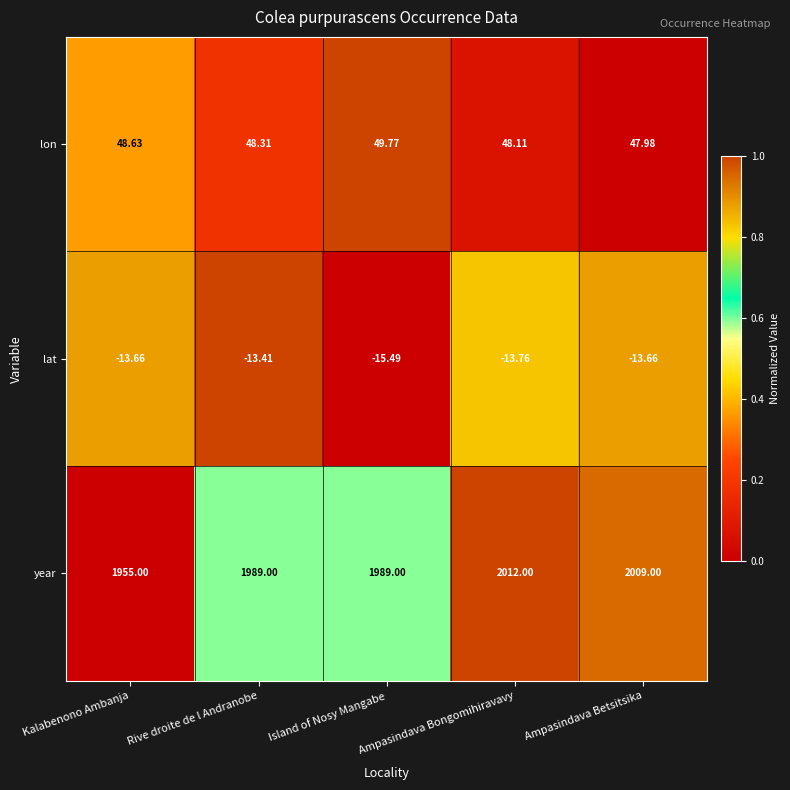

Which series has the largest range (max minus min)?

year